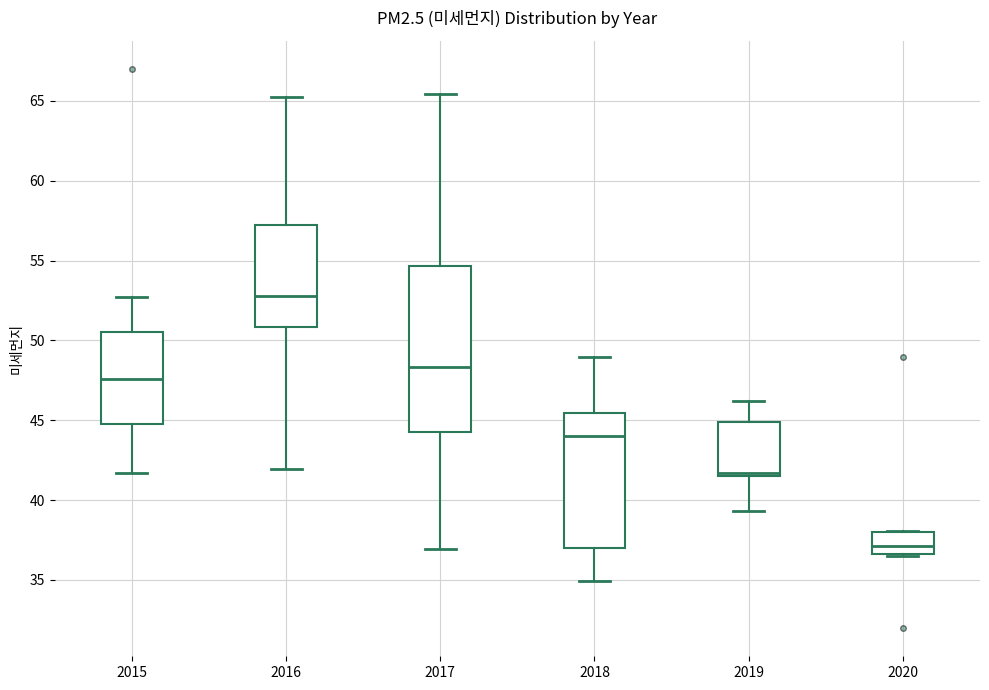

Which box's median line is the lowest?

2020